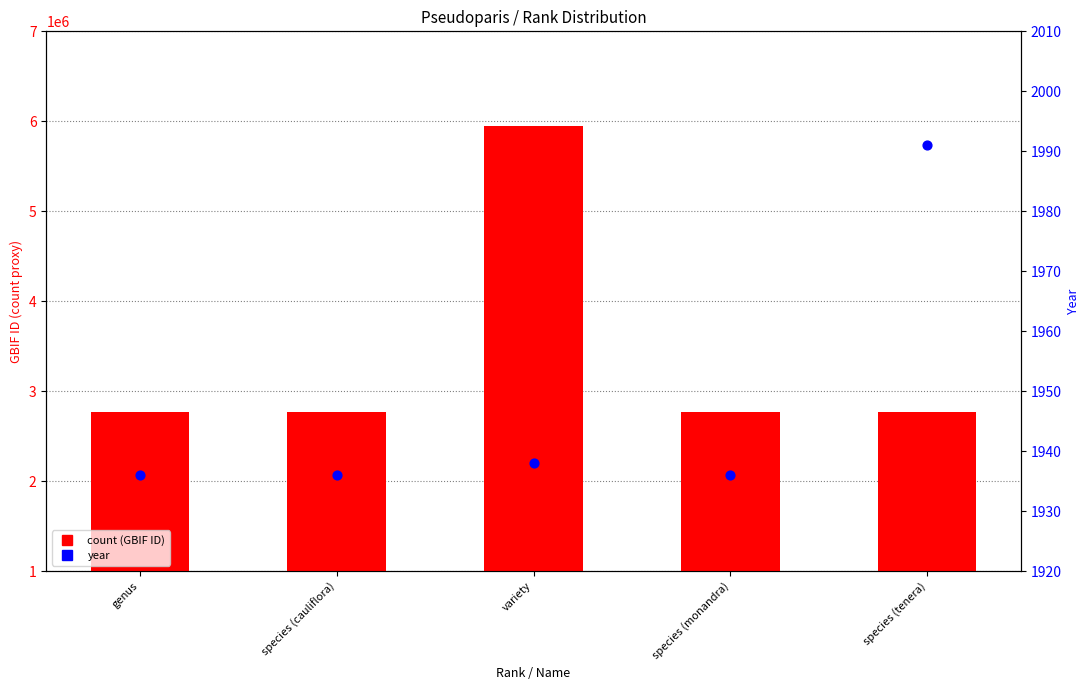

What are all the series names shown in the legend?

count, year